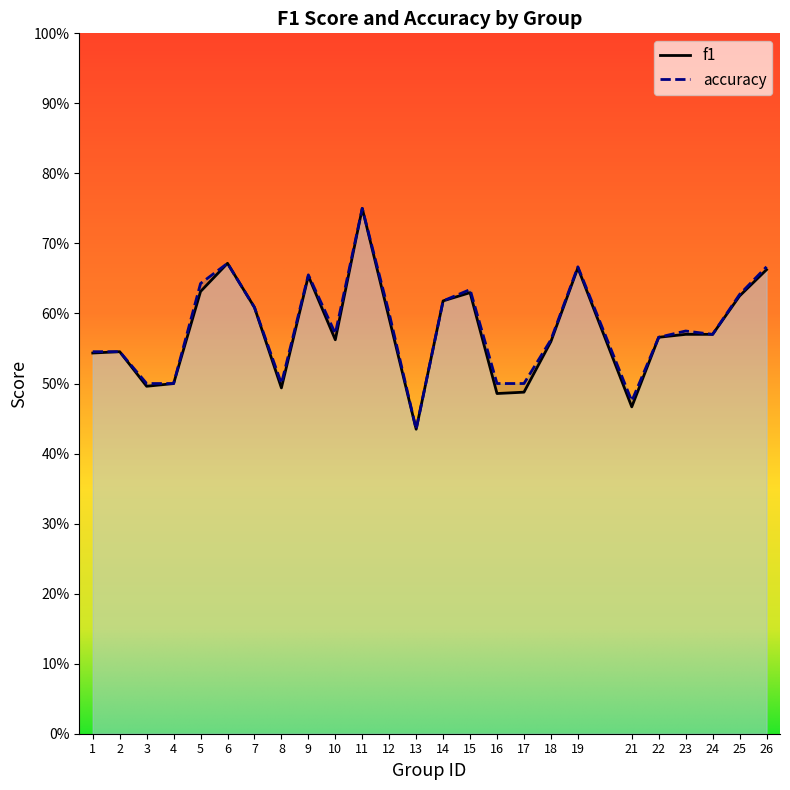

How many categories are shown in the chart?

25